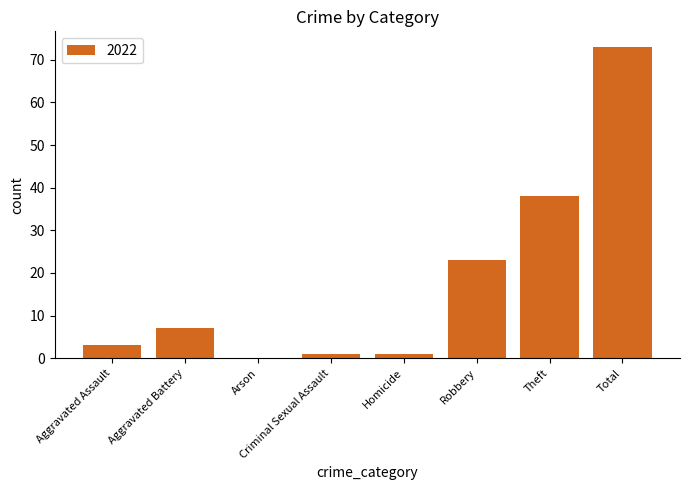

The value at Total is 73. True or false?

True